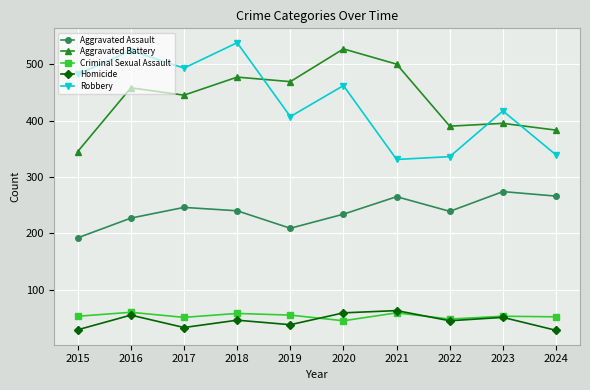

What is the maximum value for Aggravated Assault?

274